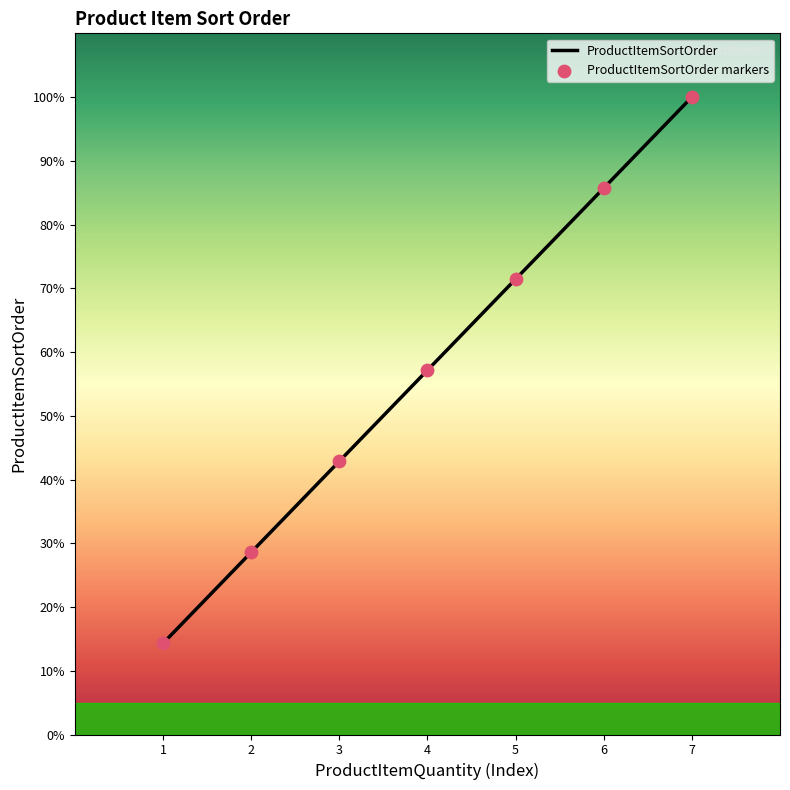

Which has a higher value, 3 or 7?

7